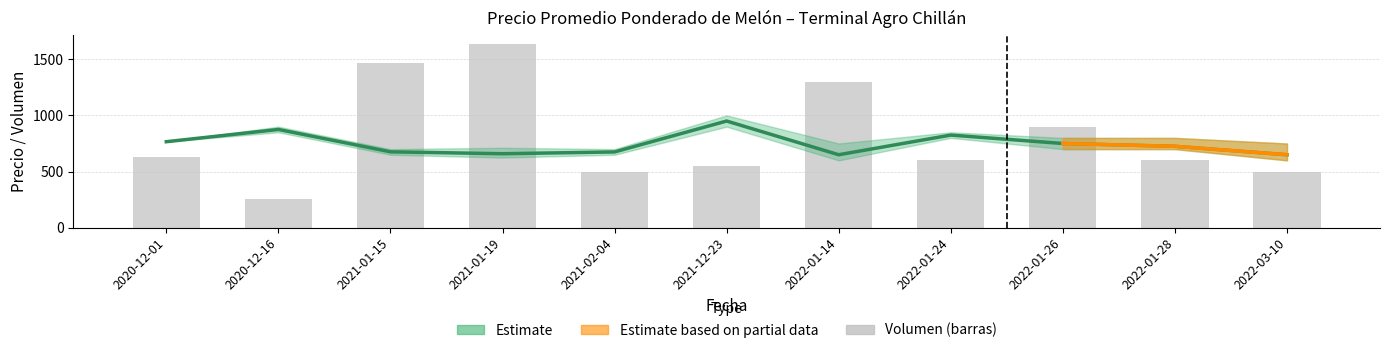

Which has a higher value, 2022-01-24 or 2022-03-10?

2022-01-24